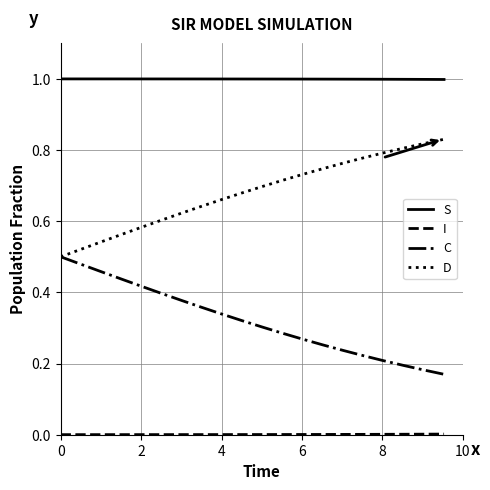

What is the maximum value shown in the chart?

1.0